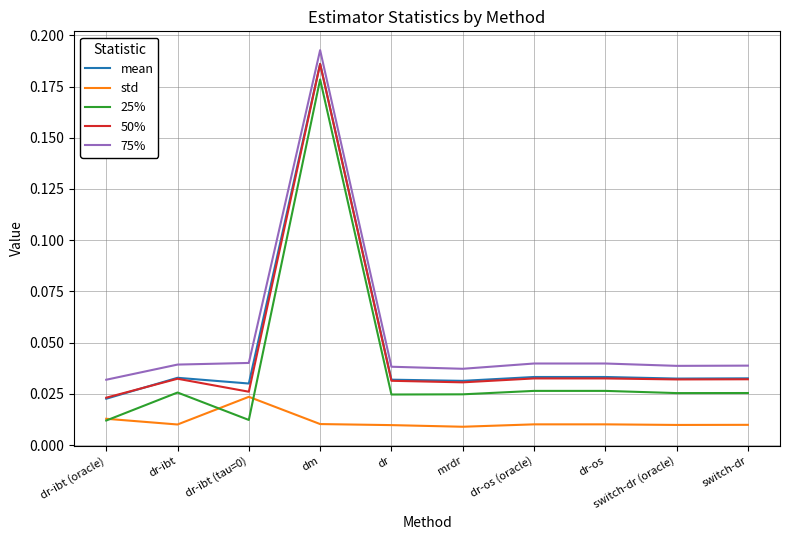

What position from the right is dr-ibt (oracle)?

10